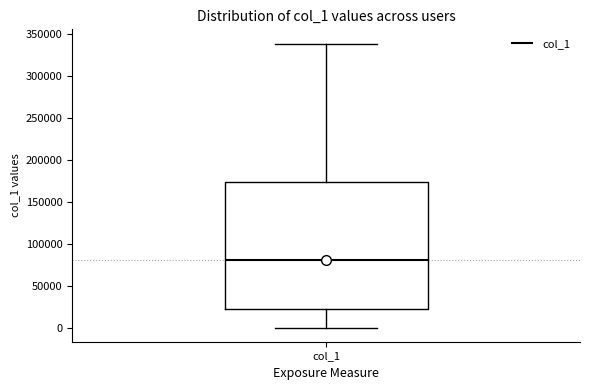

Read this box plot against the y-axis: the position of the median line, the range covered by the box, and the ends of both whiskers. The values are not printed on the chart, so give them approximately, as read against the axis.

median 80000, box 25000 to 175000, whiskers 0 to 340000